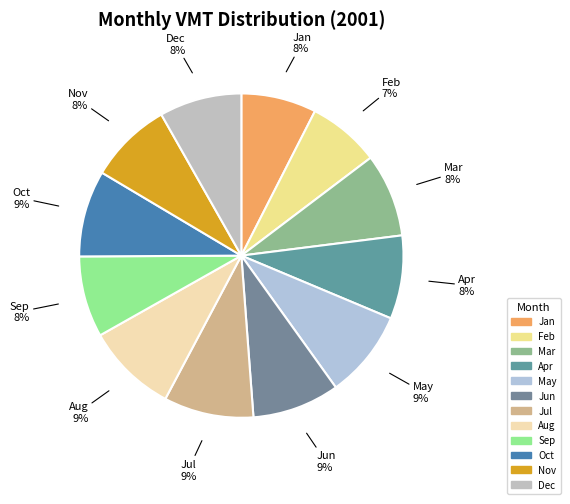

The Jan slice represents 8% of the pie. True or false?

True